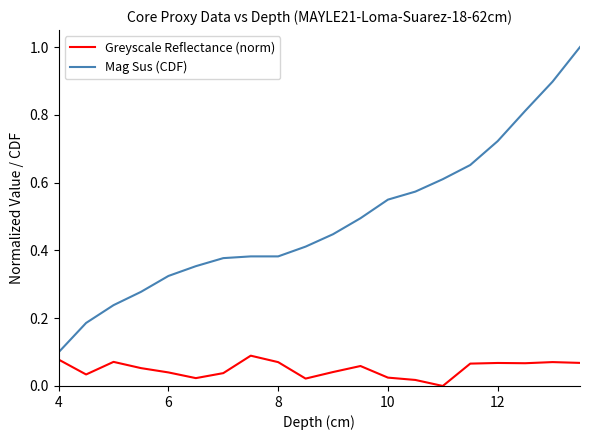

What is the greatest value displayed?

1.0